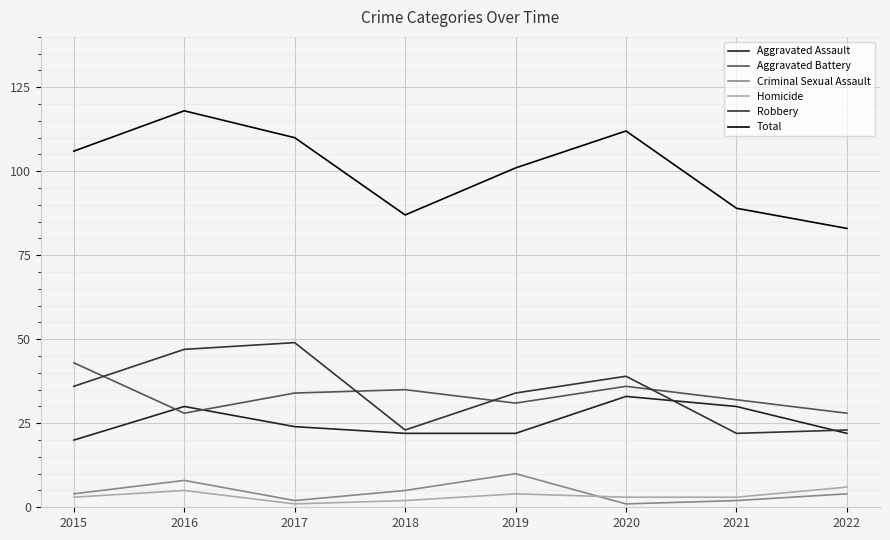

What are all the series names shown in the legend?

Aggravated Assault, Aggravated Battery, Criminal Sexual Assault, Homicide, Robbery, Total